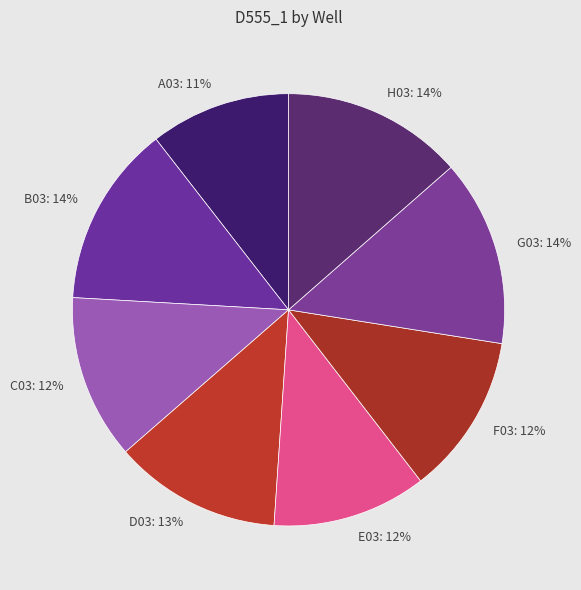

To the nearest percent, what is the combined percentage of G03 and E03?

25%